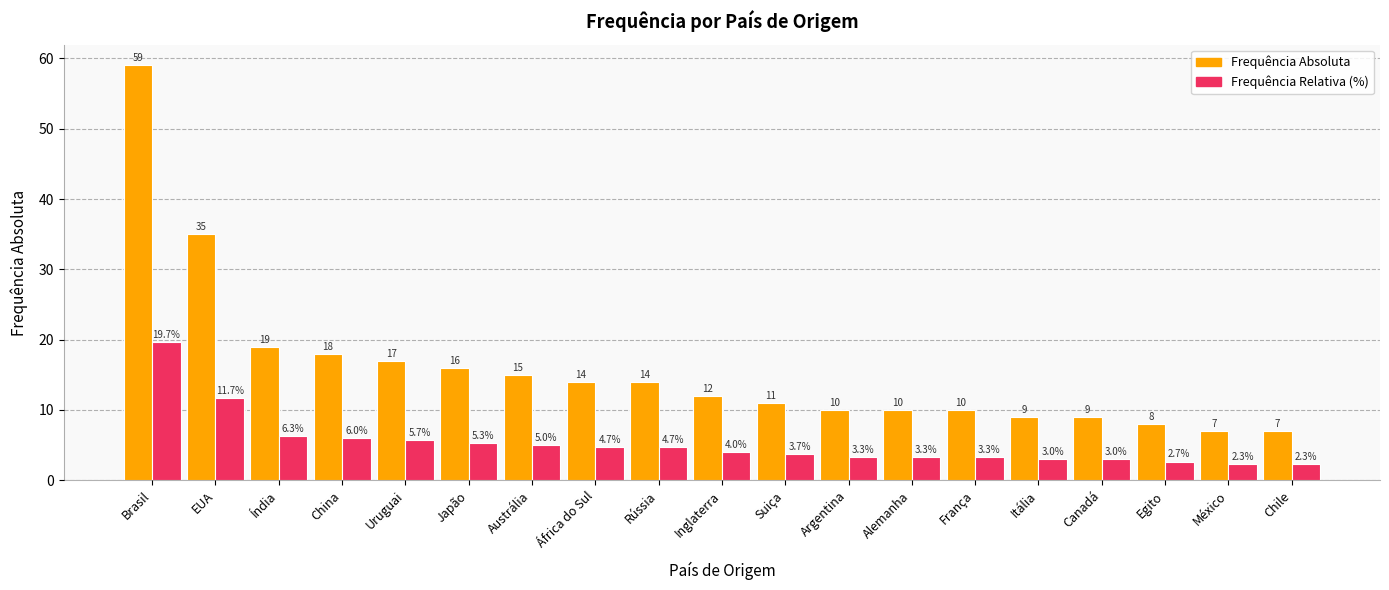

Reading left to right, extract all data points from this chart.

Frequência Absoluta: Brasil=59.0	EUA=35.0	Índia=19.0	China=18.0	Uruguai=17.0	Japão=16.0	Austrália=15.0	África do Sul=14.0	Rússia=14.0	Inglaterra=12.0	Suiça=11.0	Argentina=10.0	Alemanha=10.0	França=10.0	Itália=9.0	Canadá=9.0	Egito=8.0	México=7.0	Chile=7.0
Frequência Relativa (%): Brasil=19.7	EUA=11.7	Índia=6.3	China=6.0	Uruguai=5.7	Japão=5.3	Austrália=5.0	África do Sul=4.7	Rússia=4.7	Inglaterra=4.0	Suiça=3.7	Argentina=3.3	Alemanha=3.3	França=3.3	Itália=3.0	Canadá=3.0	Egito=2.7	México=2.3	Chile=2.3